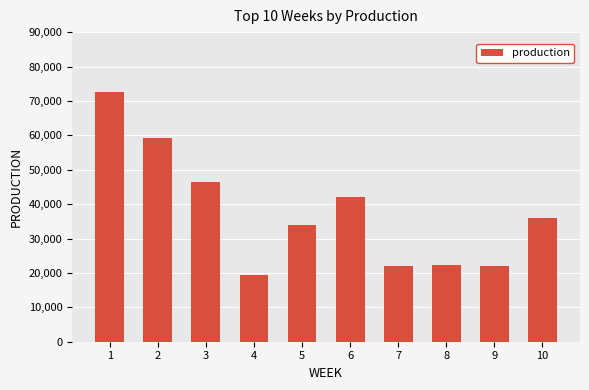

Is it true that the value at 8 is 22171.7?

True